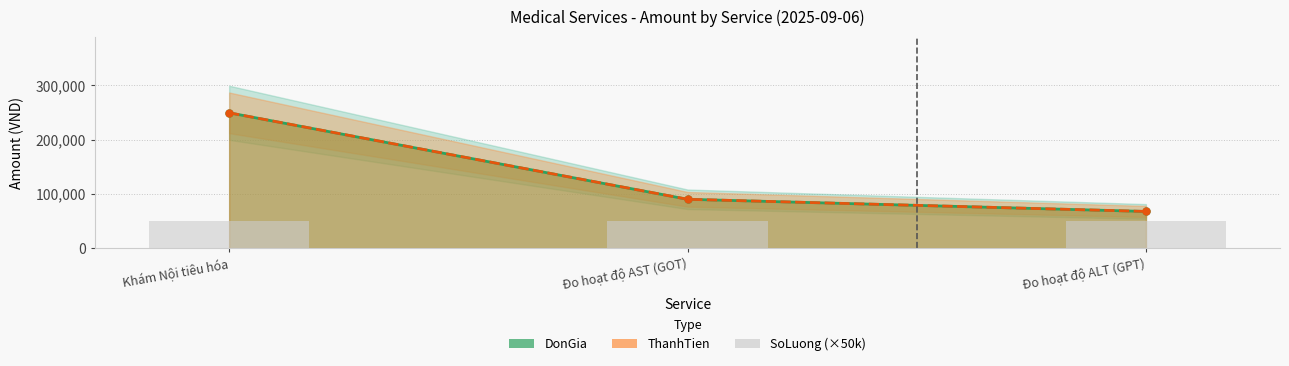

Which category has the lowest value across all series?

Đo hoạt độ ALT (GPT)